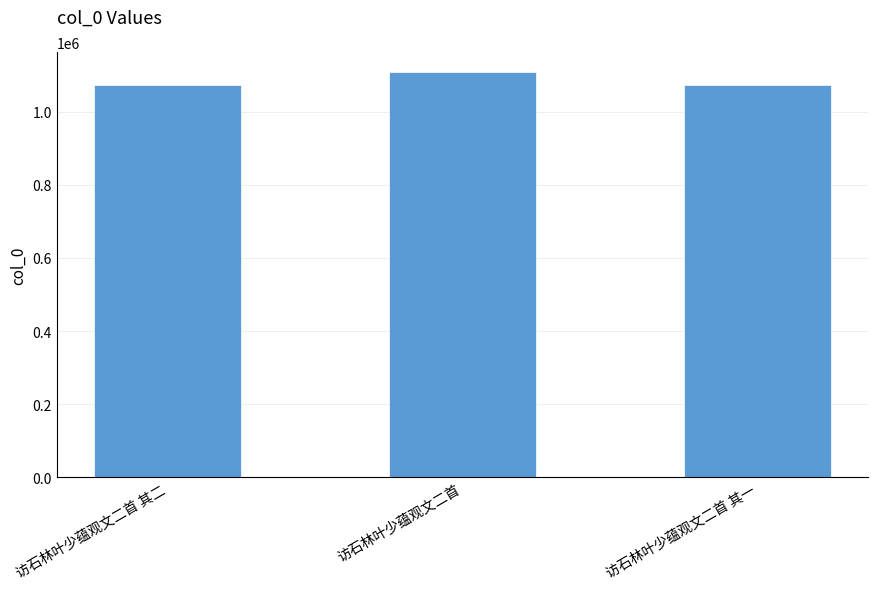

Does the chart contain any negative values?

No